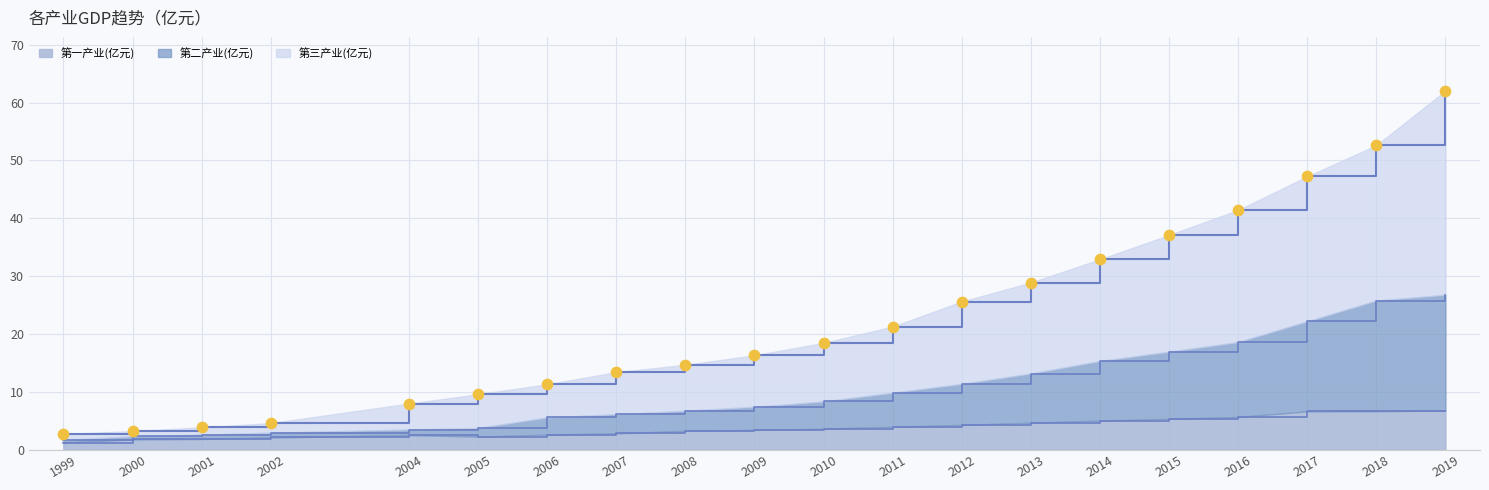

Is the value of 第三产业(亿元) at 2006 greater than the value of 第一产业(亿元) at 2019?

Yes